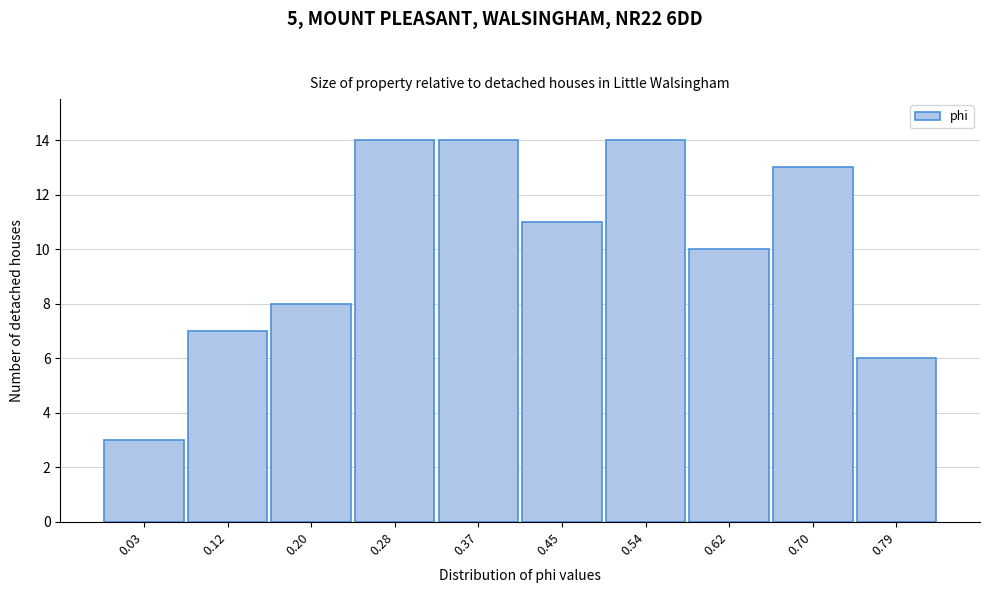

Reading right to left, what are all the values shown in this chart?

6	13	10	14	11	14	14	8	7	3